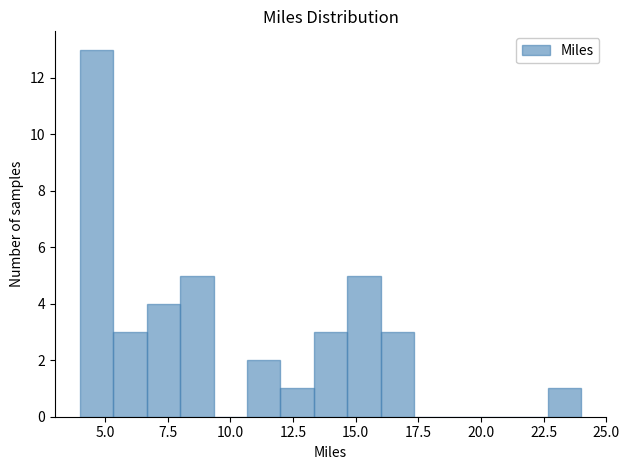

Read against the x-axis, roughly where is the centre of the tallest bar?

4.5